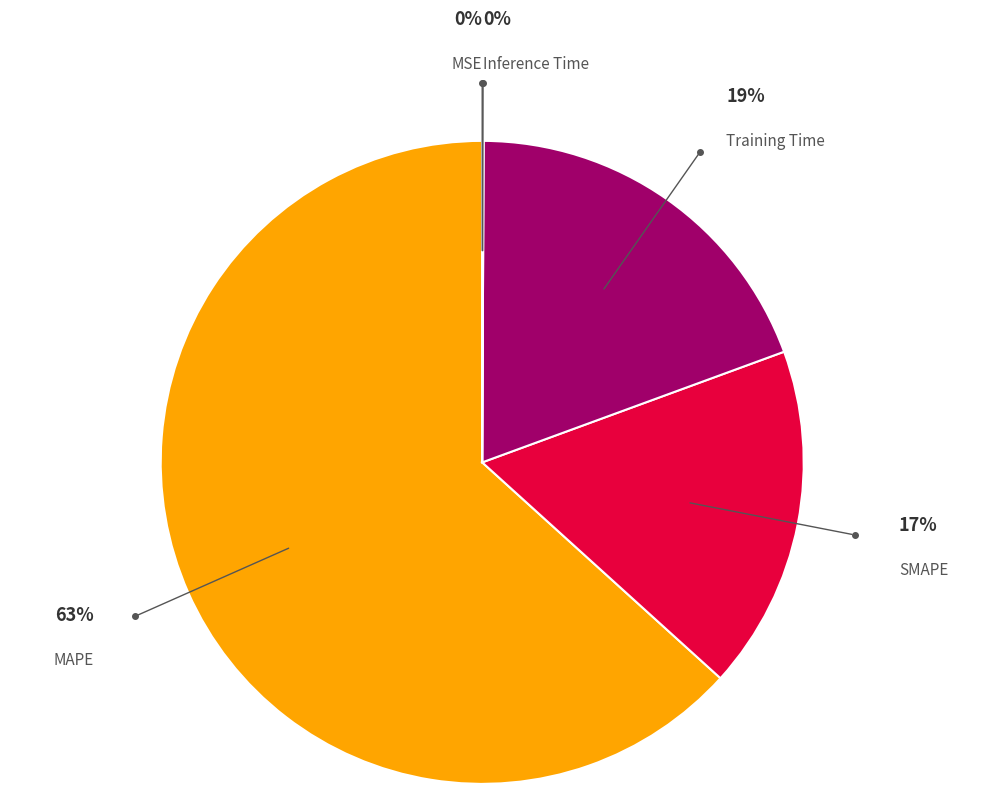

Is there a majority slice in this chart?

Yes